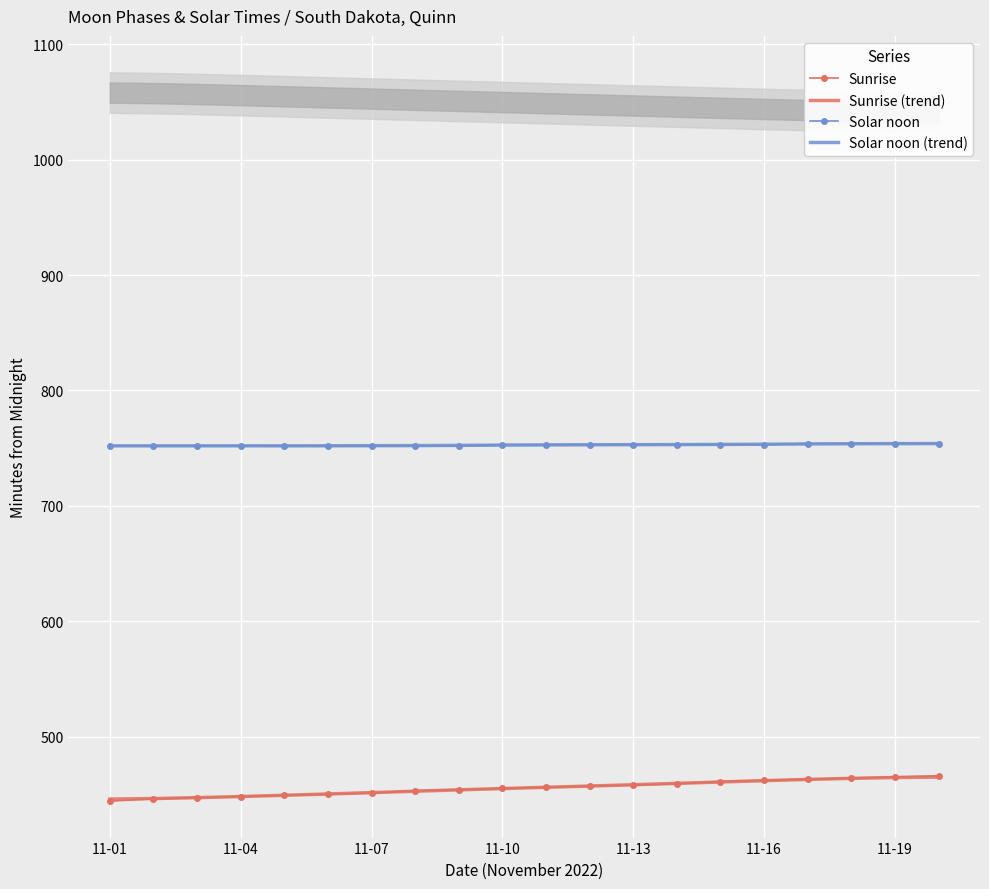

True or false: Solar noon and Sunrise cross at least once.

False